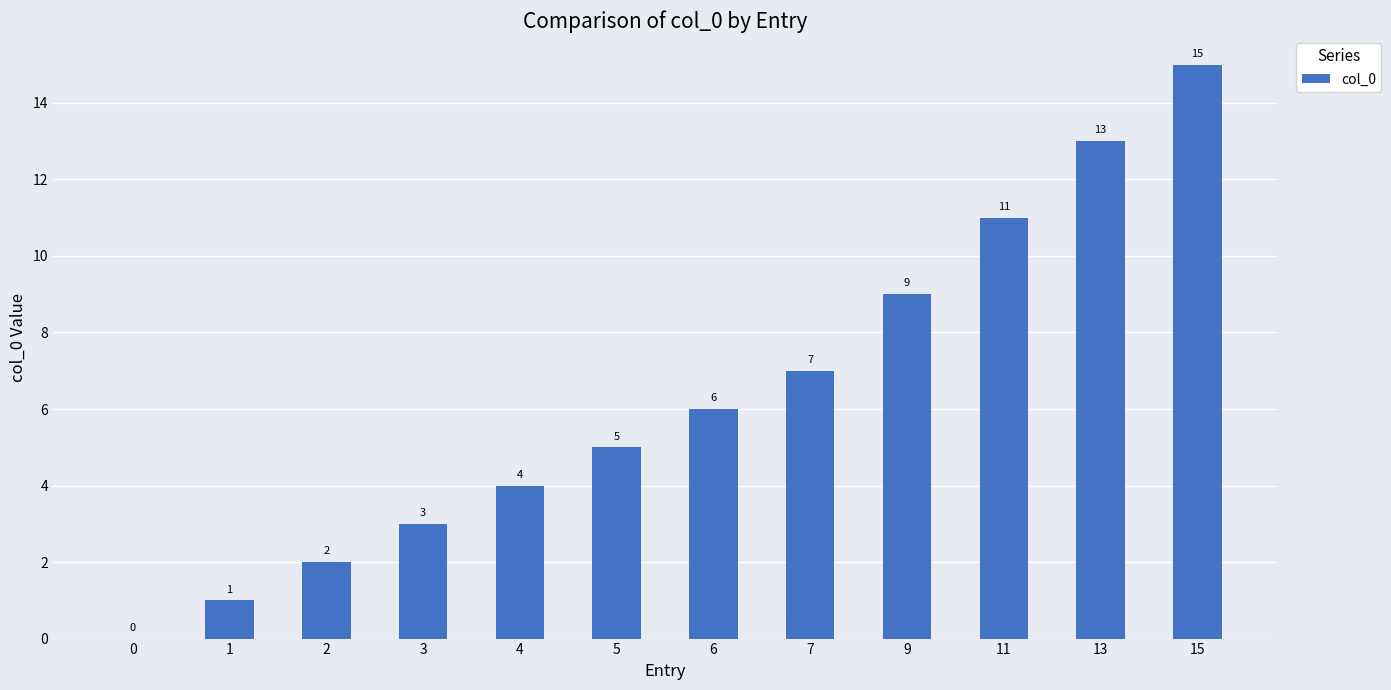

Which has a higher value, 13 or 1?

13